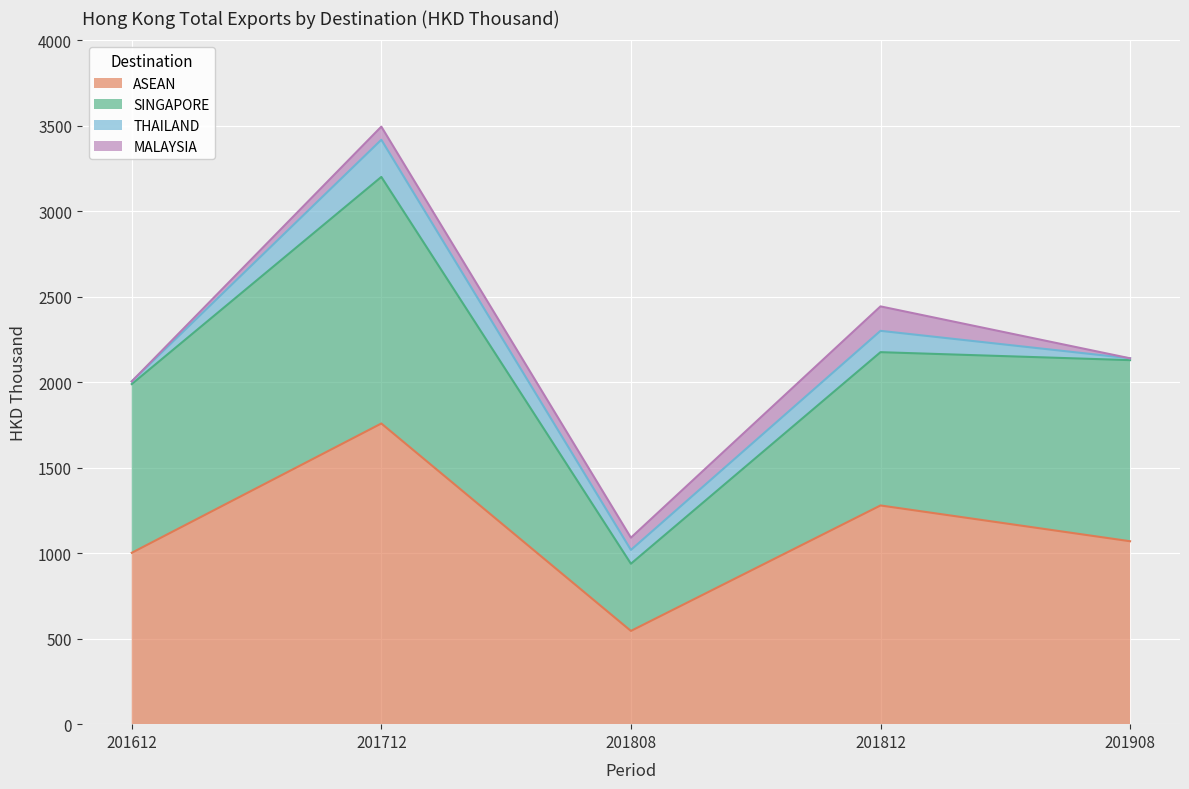

What is the average value of the ASEAN series?

1131.2